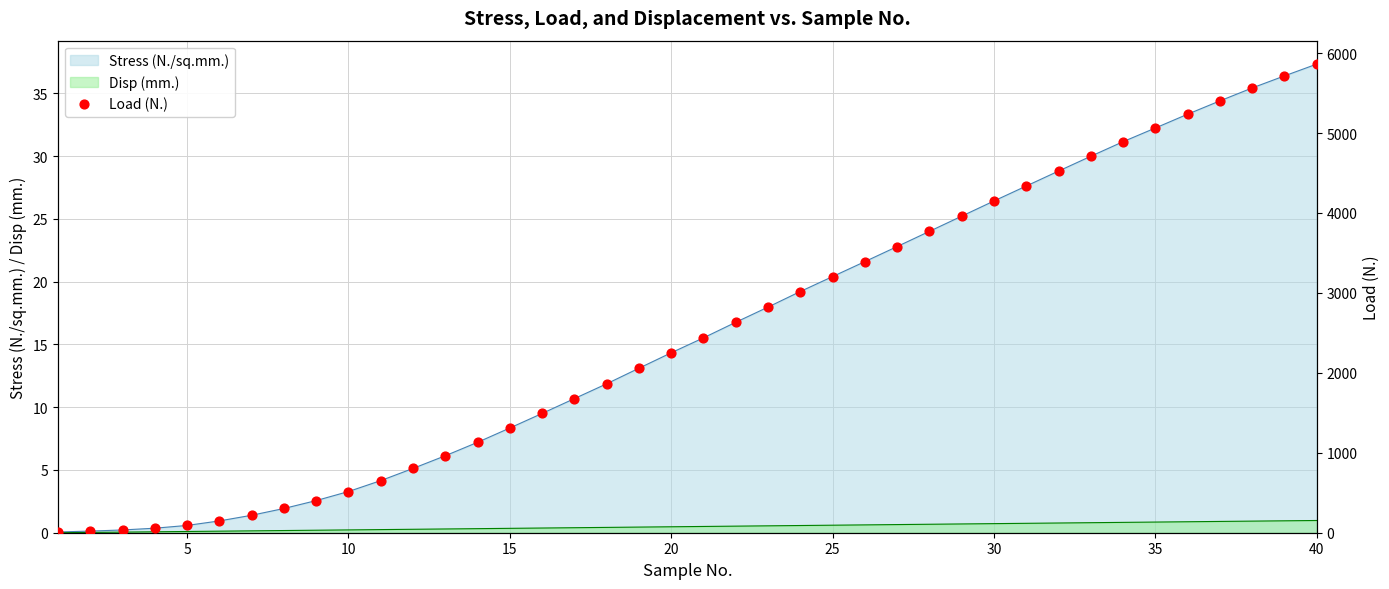

What is the highest value of the Stress (N./sq.mm.) series?

37.3